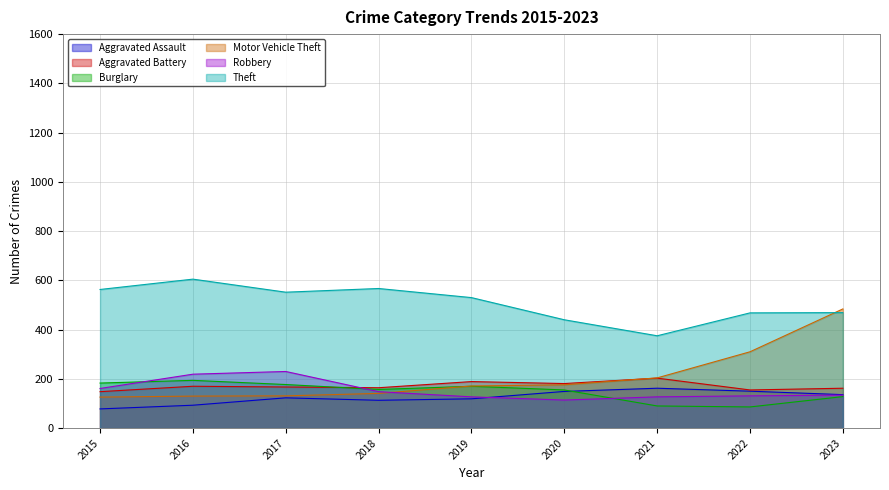

Rank the series by their maximum value, from lowest to highest.

Aggravated Assault, Burglary, Aggravated Battery, Robbery, Motor Vehicle Theft, Theft